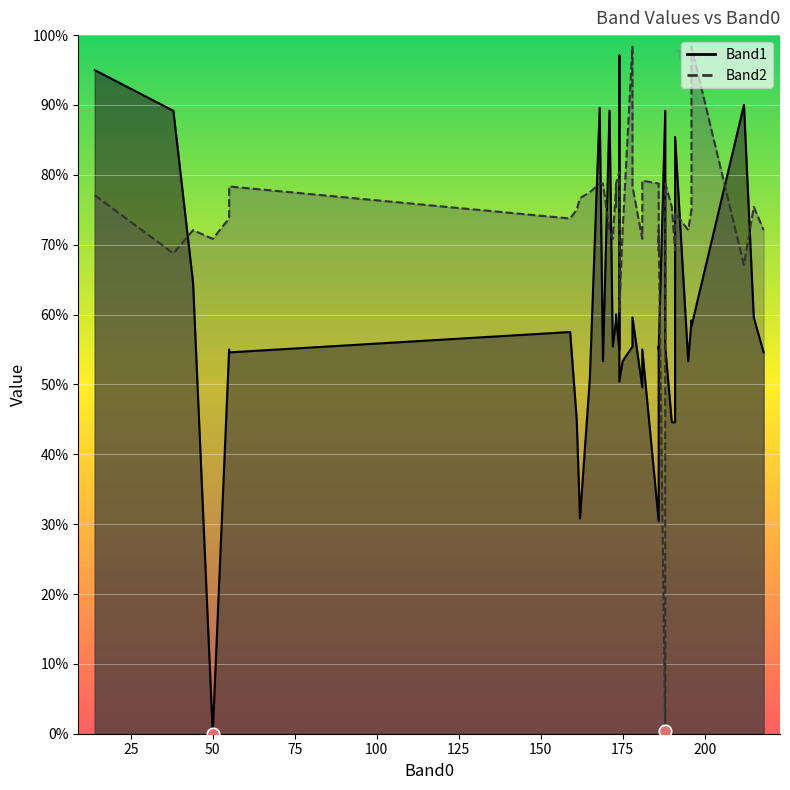

Which series contains the highest Y value?

Band2